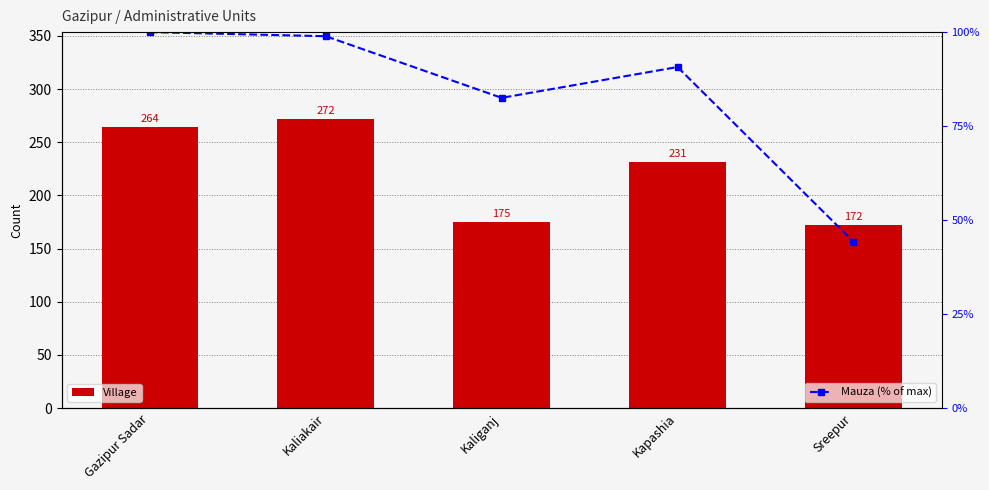

At how many categories does at least one series exceed 61?

5